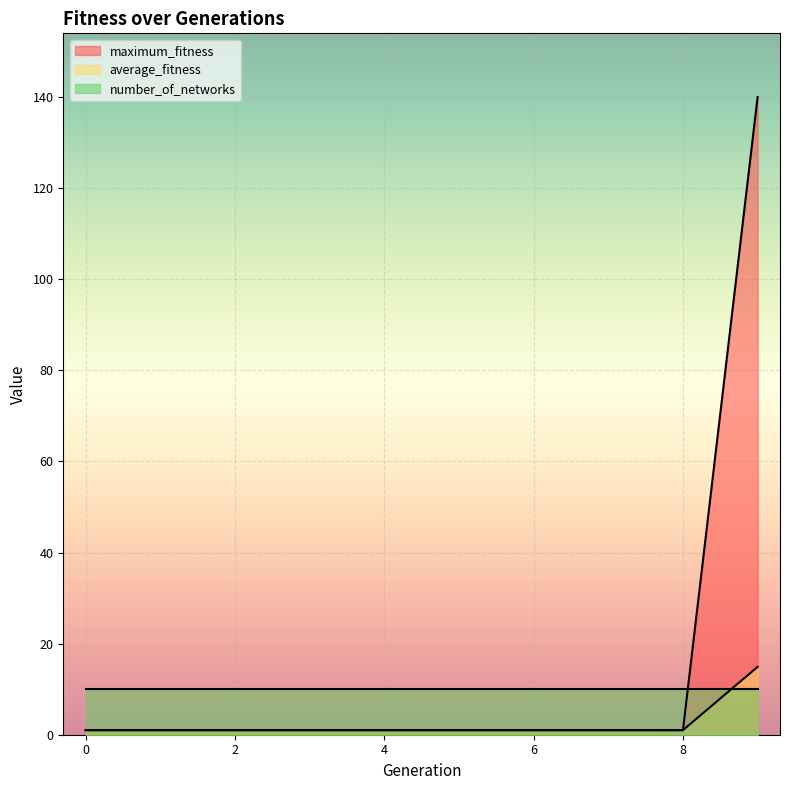

What is the minimum value shown in the chart?

1.0